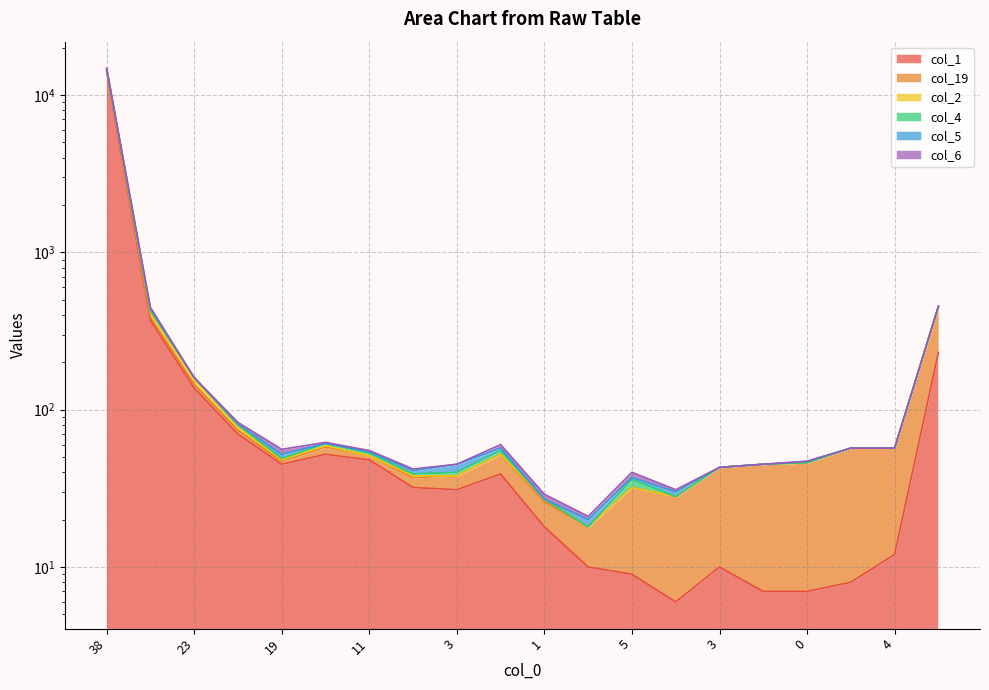

True or false: col_4 and col_2 intersect in this chart.

False